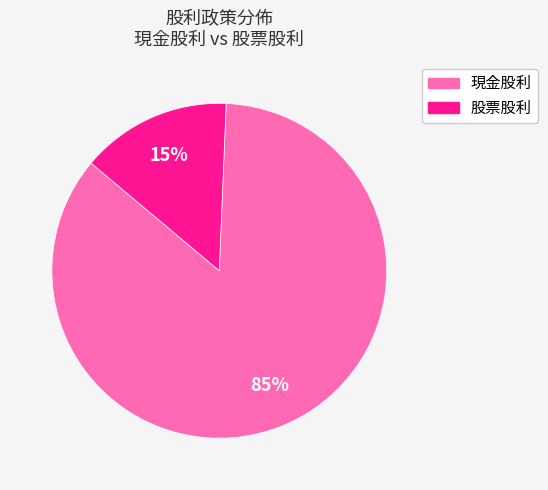

Does any single category account for the majority?

Yes